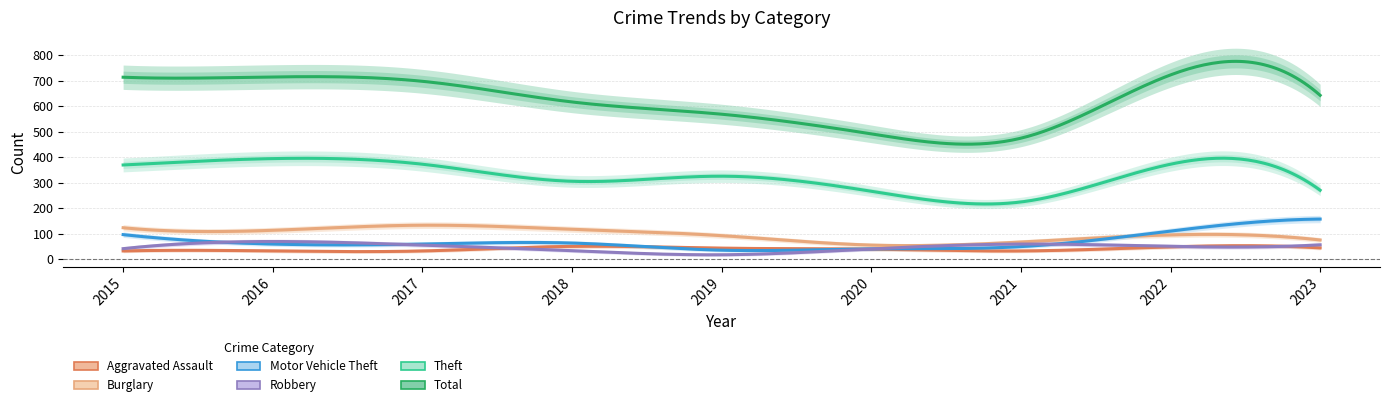

The Robbery series shows 31 at 2016. True or false?

False